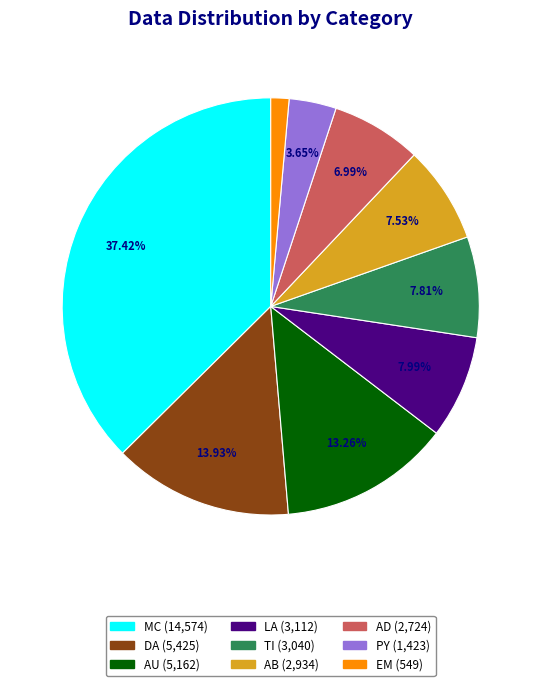

To the nearest percent, what is the difference between the largest and smallest slice percentages?

36%